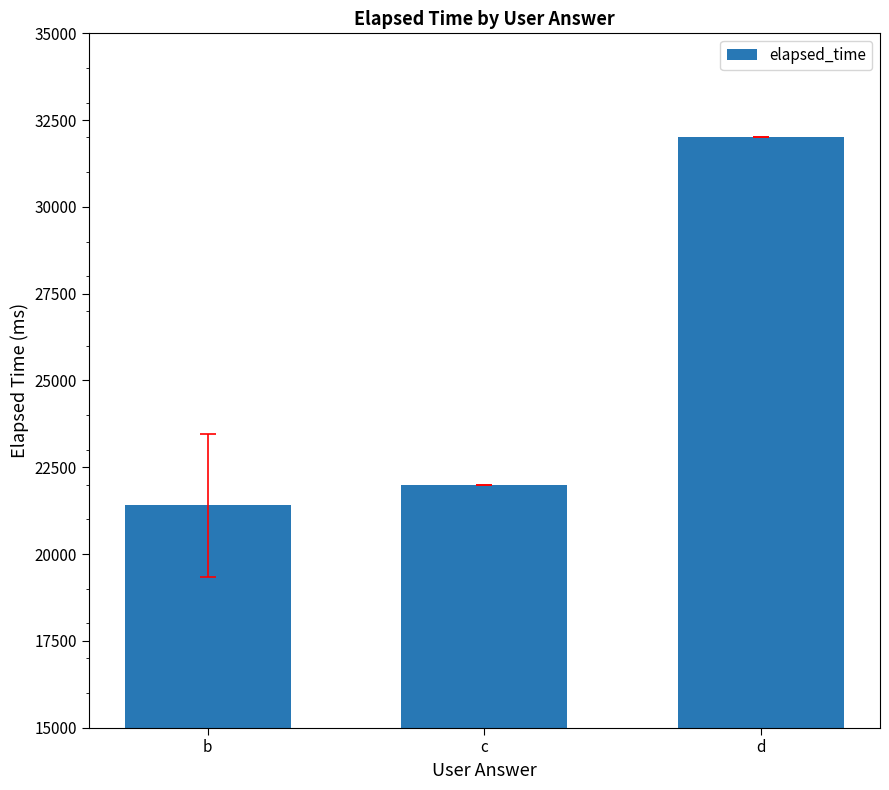

List the labels in order of value, largest first.

d, c, b